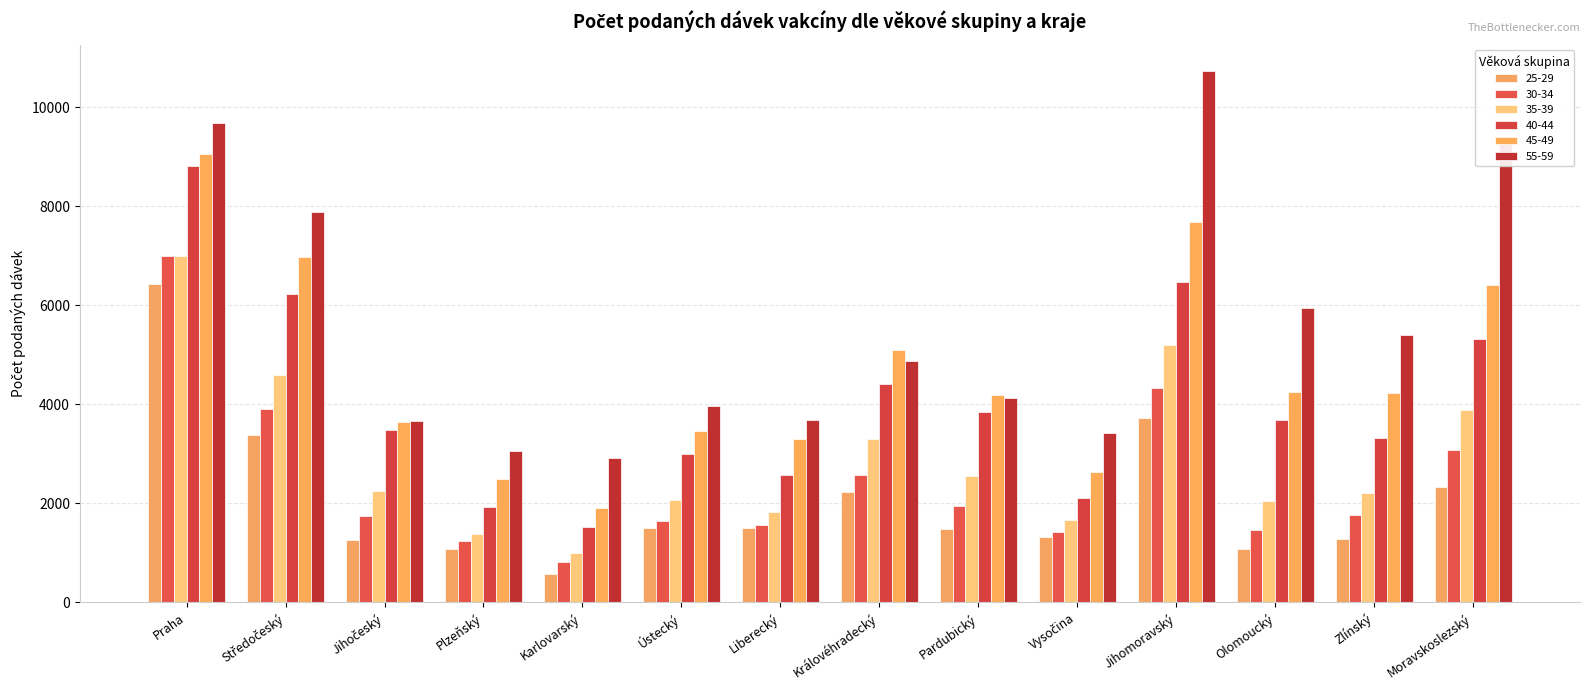

Between Plzeňský and Praha, which is larger?

Praha